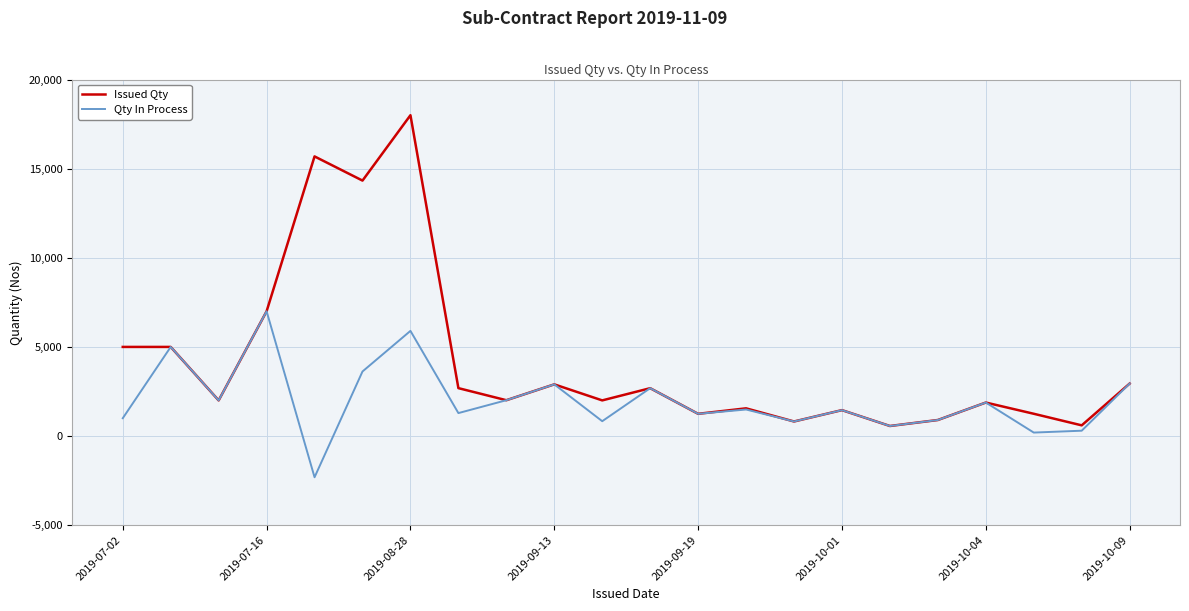

What is the maximum value for Qty In Process?

7000